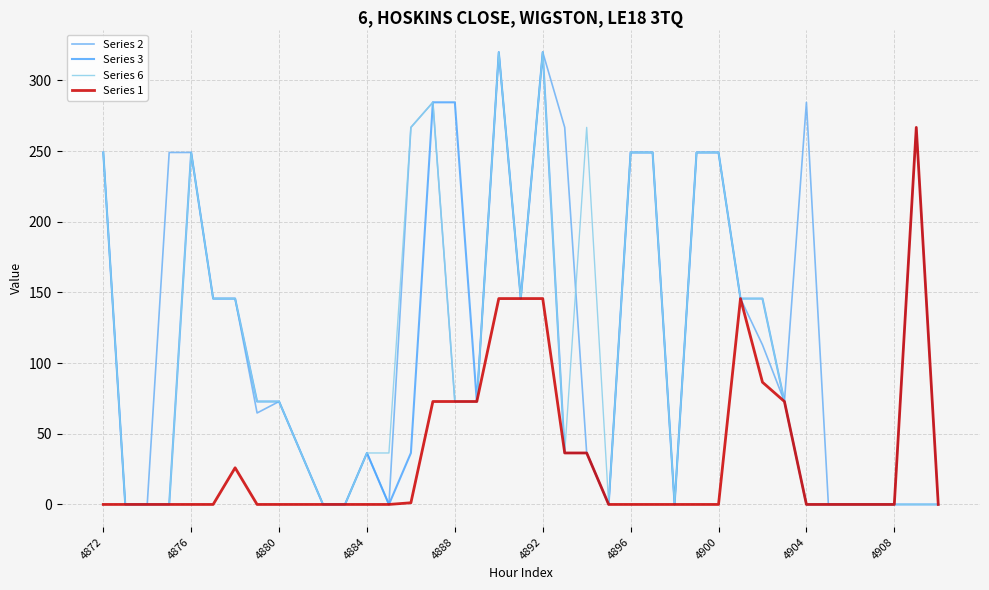

How many lines are shown in the chart?

4